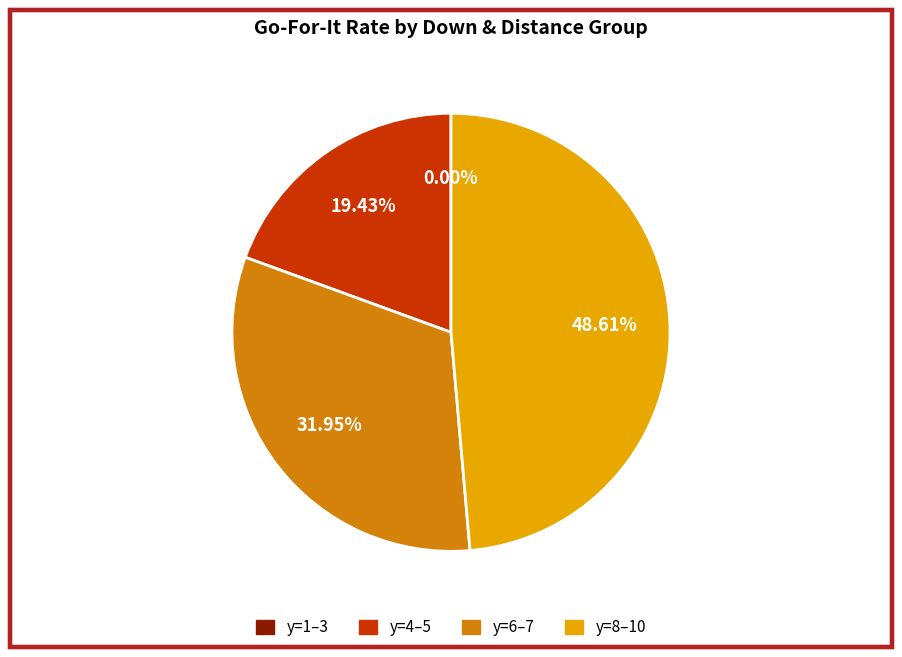

How many segments does this pie chart have?

4